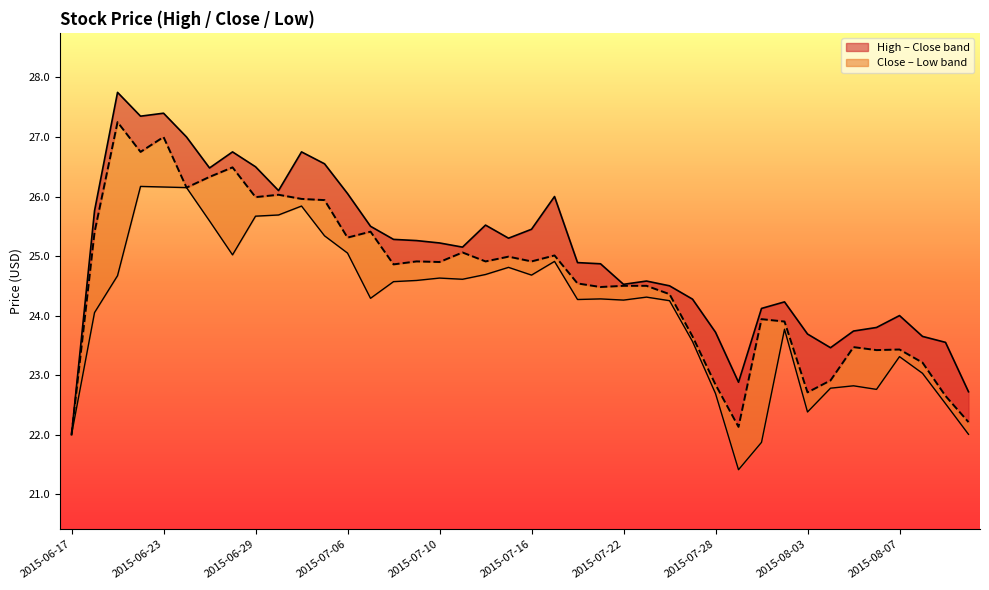

Is it true that Close equals 24.5 at 2015-07-22?

True